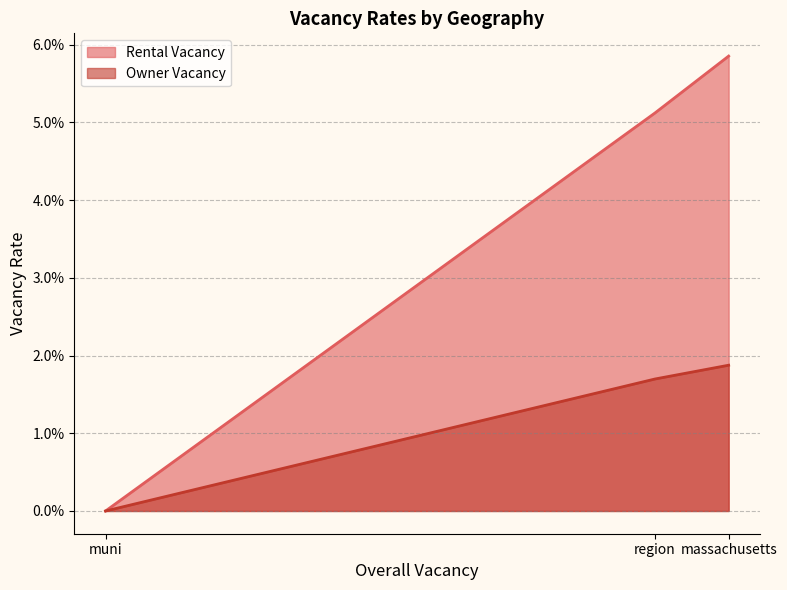

Which category has the lowest value in the Rental Vacancy series?

muni